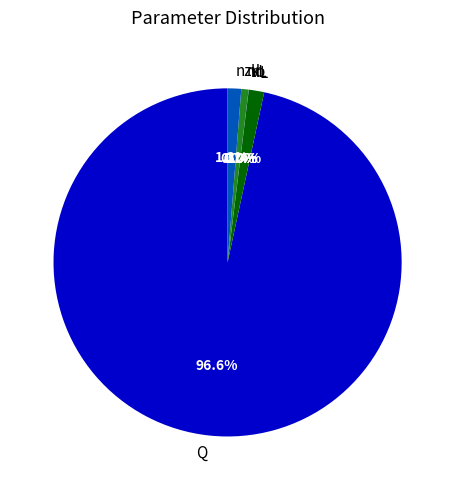

Is there any slice that represents more than half of the pie?

Yes